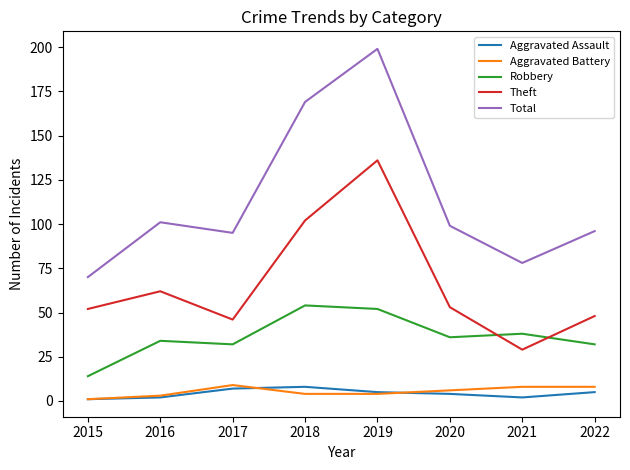

Reading right to left, extract all data points from this chart.

Aggravated Assault: 2022=5	2021=2	2020=4	2019=5	2018=8	2017=7	2016=2	2015=1
Aggravated Battery: 2022=8	2021=8	2020=6	2019=4	2018=4	2017=9	2016=3	2015=1
Robbery: 2022=32	2021=38	2020=36	2019=52	2018=54	2017=32	2016=34	2015=14
Theft: 2022=48	2021=29	2020=53	2019=136	2018=102	2017=46	2016=62	2015=52
Total: 2022=96	2021=78	2020=99	2019=199	2018=169	2017=95	2016=101	2015=70